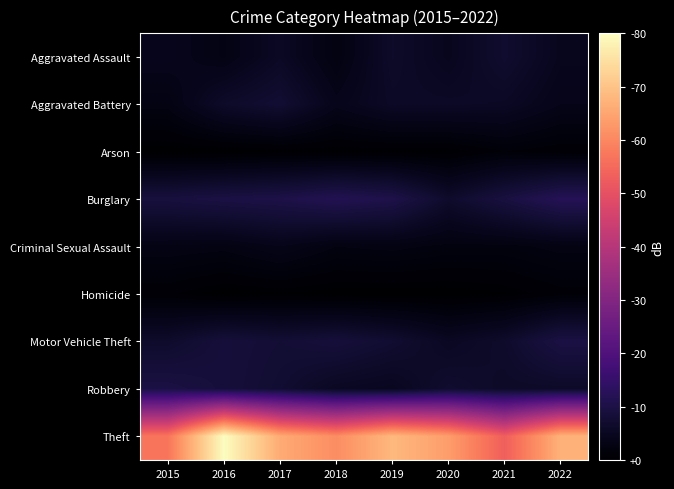

Reading left to right, transcribe all the data shown in this chart.

Aggravated Assault: 2015=17	2016=12	2017=22	2018=10	2019=25	2020=18	2021=28	2022=18
Aggravated Battery: 2015=11	2016=25	2017=30	2018=16	2019=23	2020=23	2021=22	2022=15
Arson: 2015=0	2016=0	2017=1	2018=1	2019=1	2020=1	2021=5	2022=3
Burglary: 2015=36	2016=39	2017=41	2018=46	2019=42	2020=26	2021=37	2022=48
Criminal Sexual Assault: 2015=12	2016=11	2017=15	2018=10	2019=11	2020=9	2021=9	2022=11
Homicide: 2015=3	2016=0	2017=1	2018=0	2019=0	2020=0	2021=1	2022=4
Motor Vehicle Theft: 2015=26	2016=34	2017=31	2018=34	2019=29	2020=21	2021=26	2022=39
Robbery: 2015=39	2016=34	2017=29	2018=21	2019=19	2020=28	2021=24	2022=24
Theft: 2015=227	2016=318	2017=262	2018=242	2019=271	2020=253	2021=211	2022=267